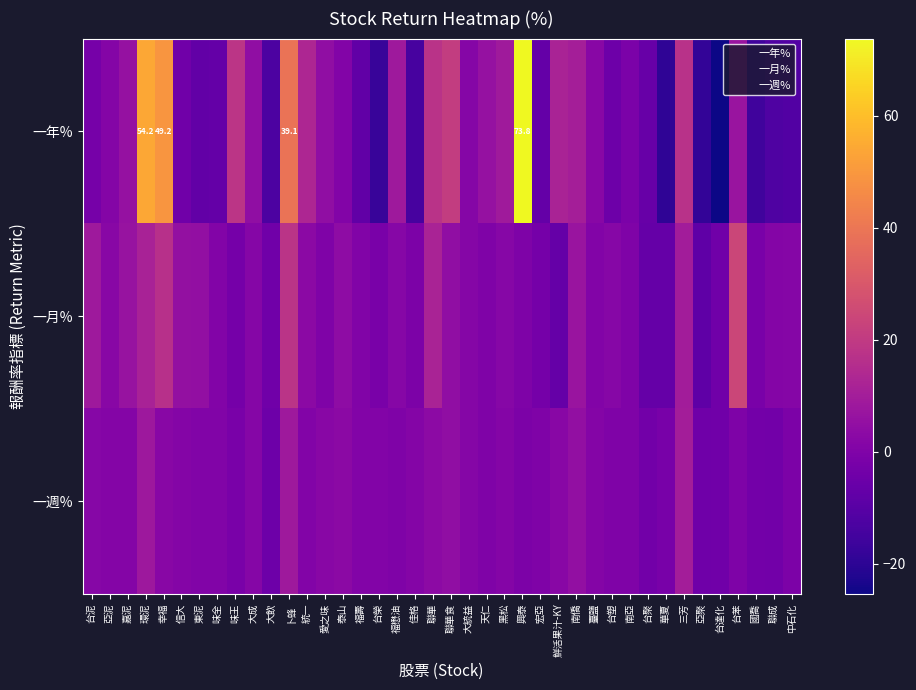

What is the difference between the 一年% values at 三芳 and 大成?

12.3